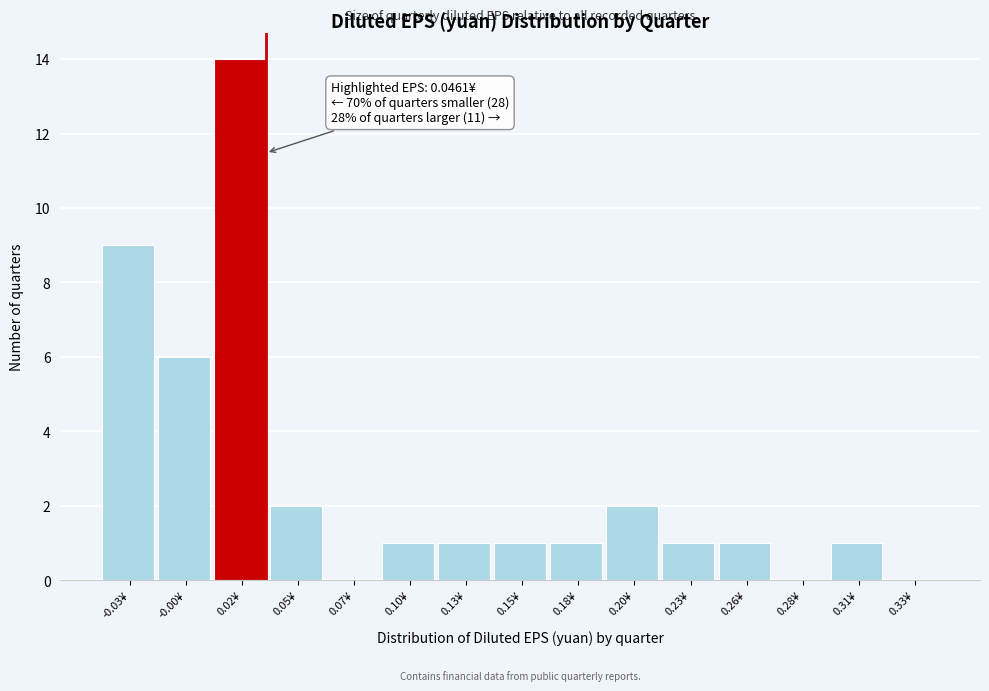

Reading left to right, extract all data points from this chart.

-0.03¥=9	-0.00¥=6	0.02¥=14	0.05¥=2	0.07¥=0	0.10¥=1	0.13¥=1	0.15¥=1	0.18¥=1	0.20¥=2	0.23¥=1	0.26¥=1	0.28¥=0	0.31¥=1	0.33¥=0